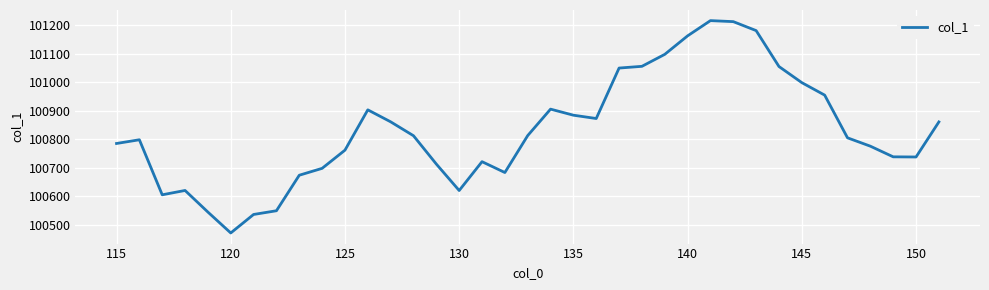

What is the smallest value displayed?

100472.4